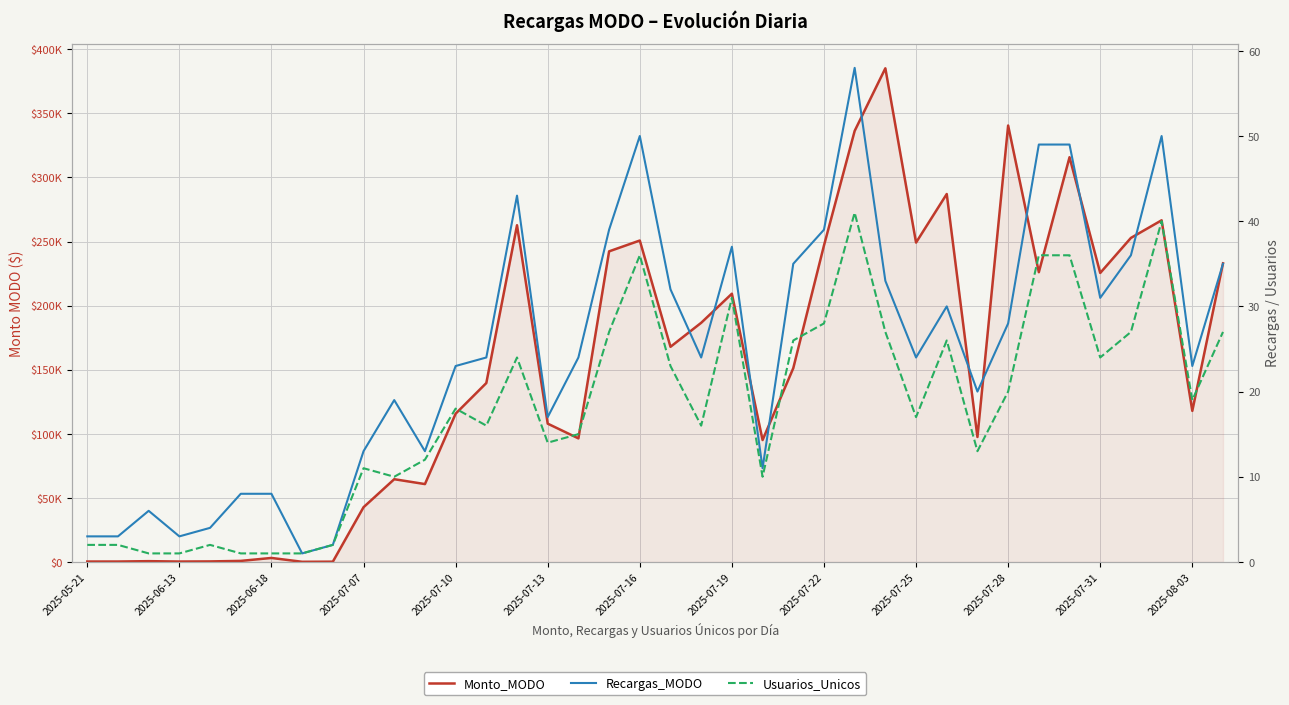

Which series has the largest total across all categories?

Monto_MODO